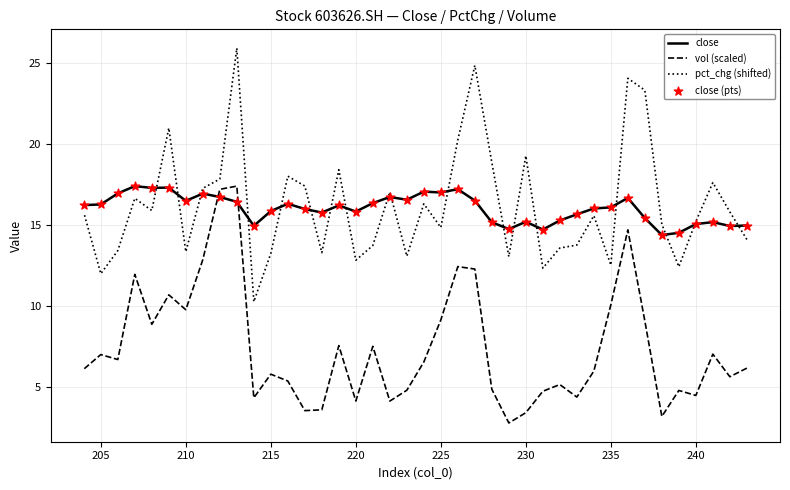

Which series reaches the minimum Y coordinate?

vol (scaled)